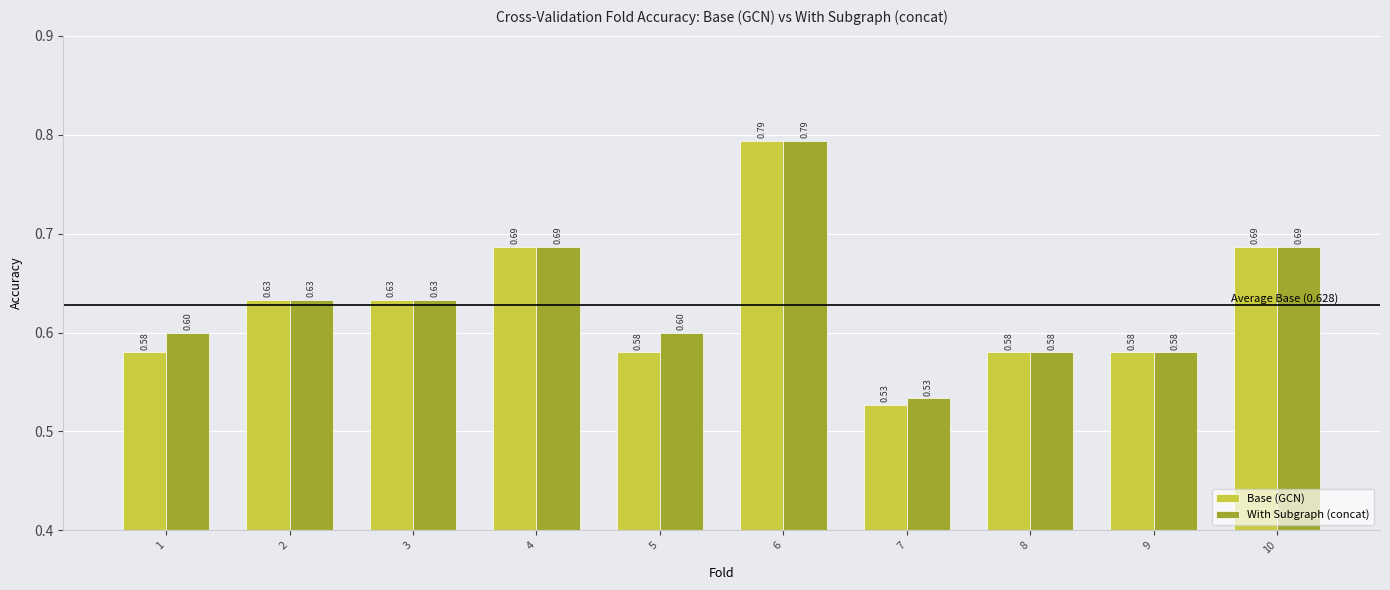

What are all the series names shown in the legend?

Base (GCN), With Subgraph (concat)